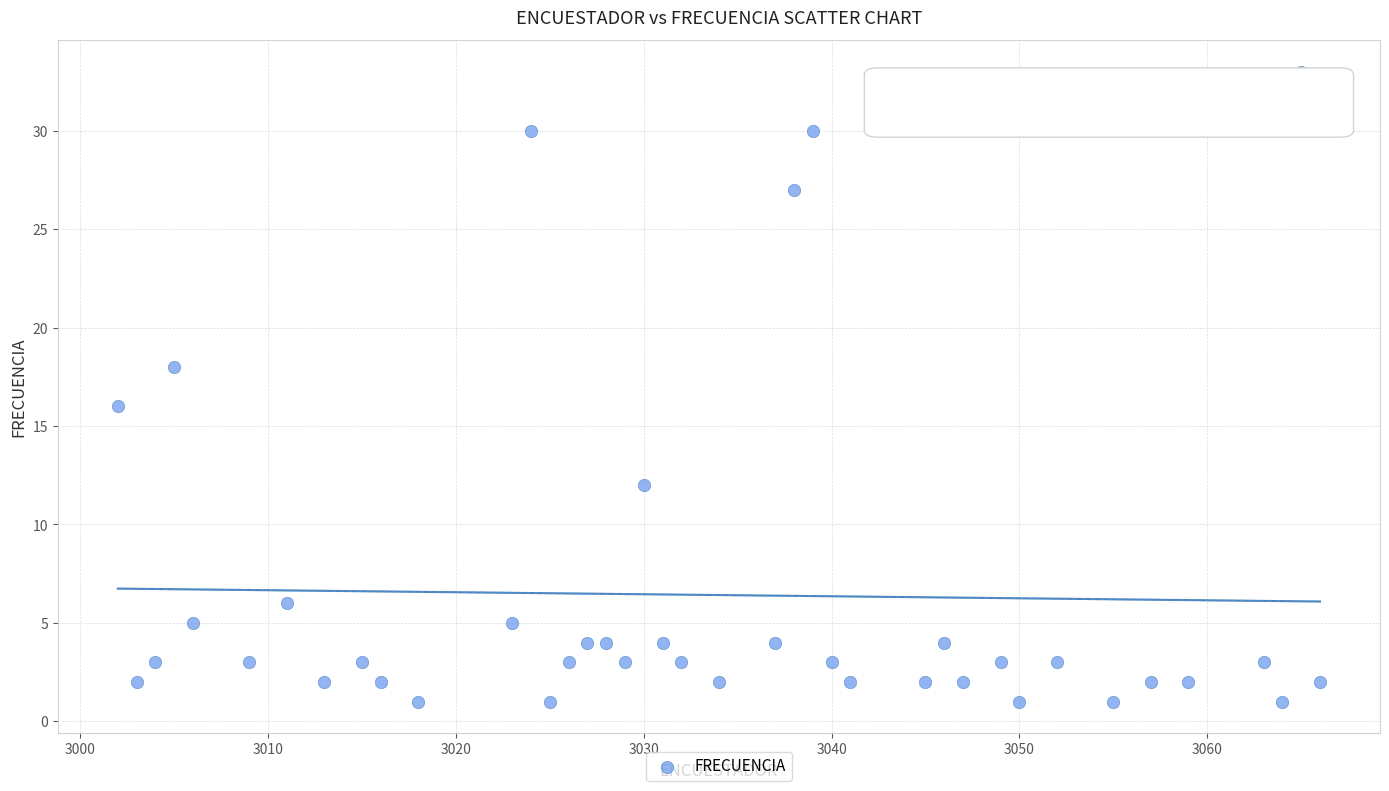

What is the range of Y values (max minus min)?

32